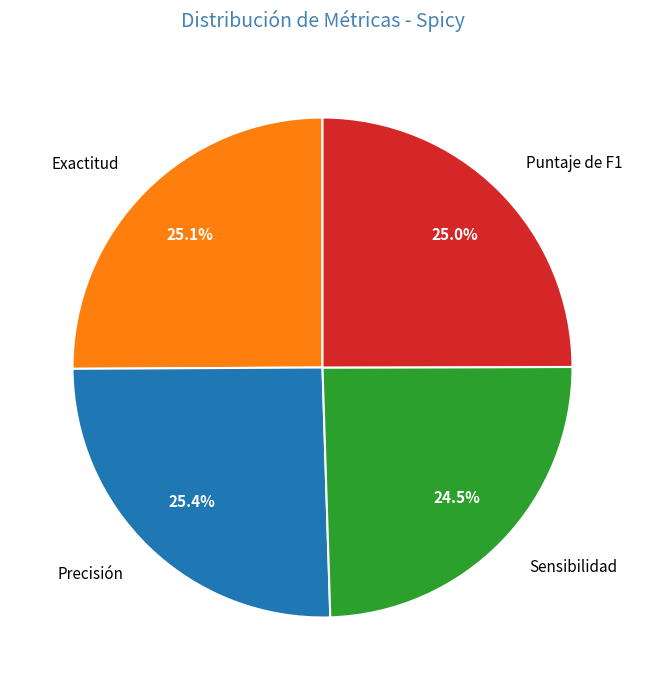

To the nearest percent, what percentage of the pie is Precisión?

25%